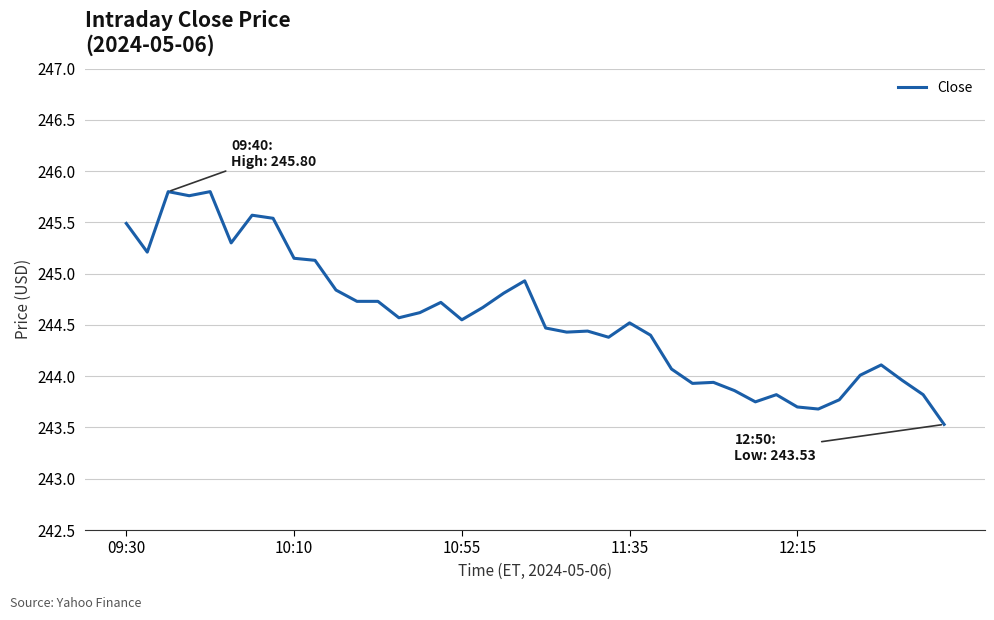

What is the maximum value shown in the chart?

245.8